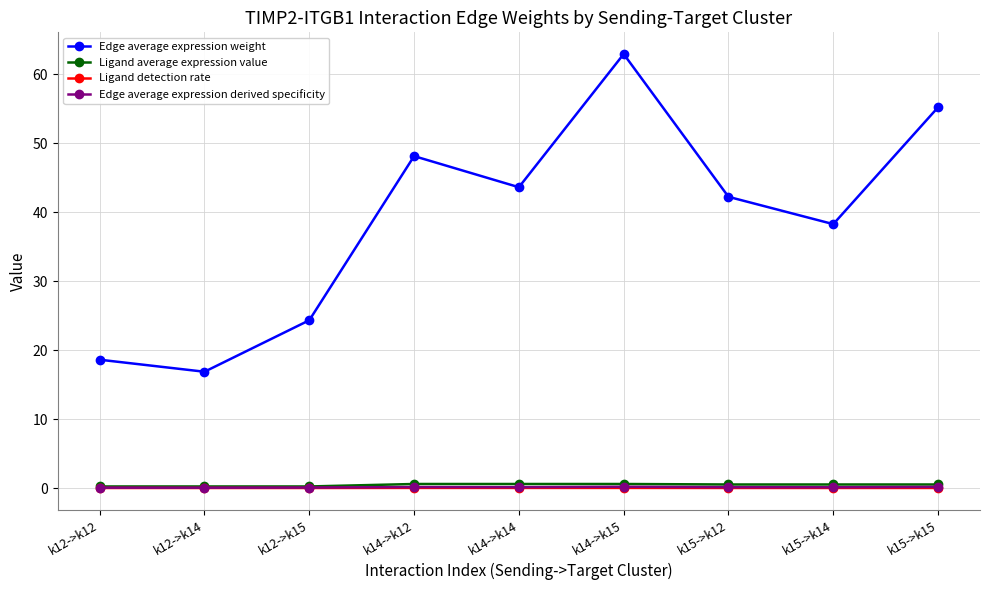

What is the label of the 3rd point from the right?

k15->k12